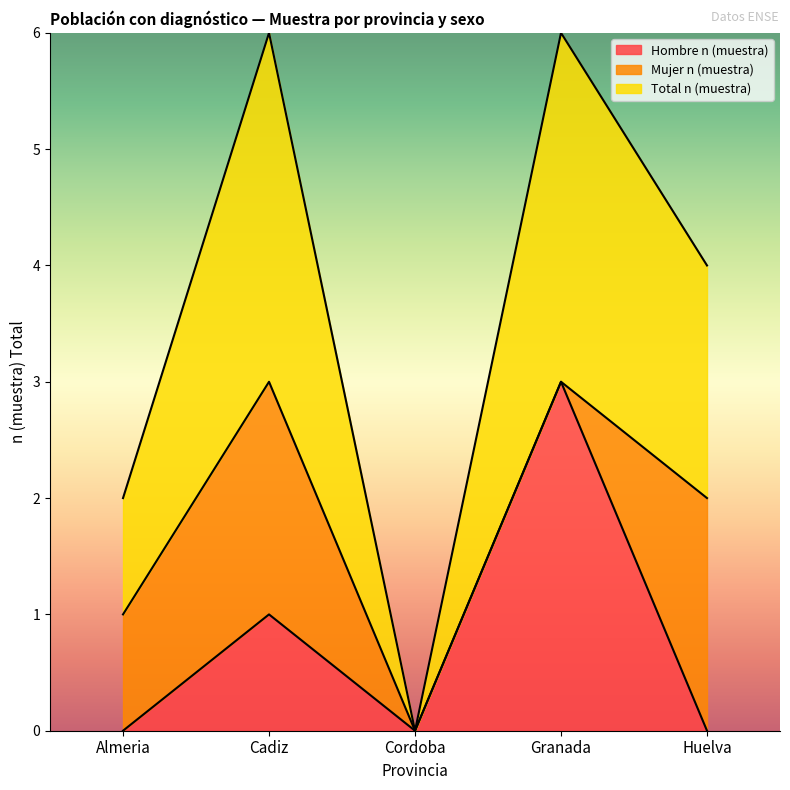

At which category does Hombre n (muestra) reach its first local peak?

Cadiz